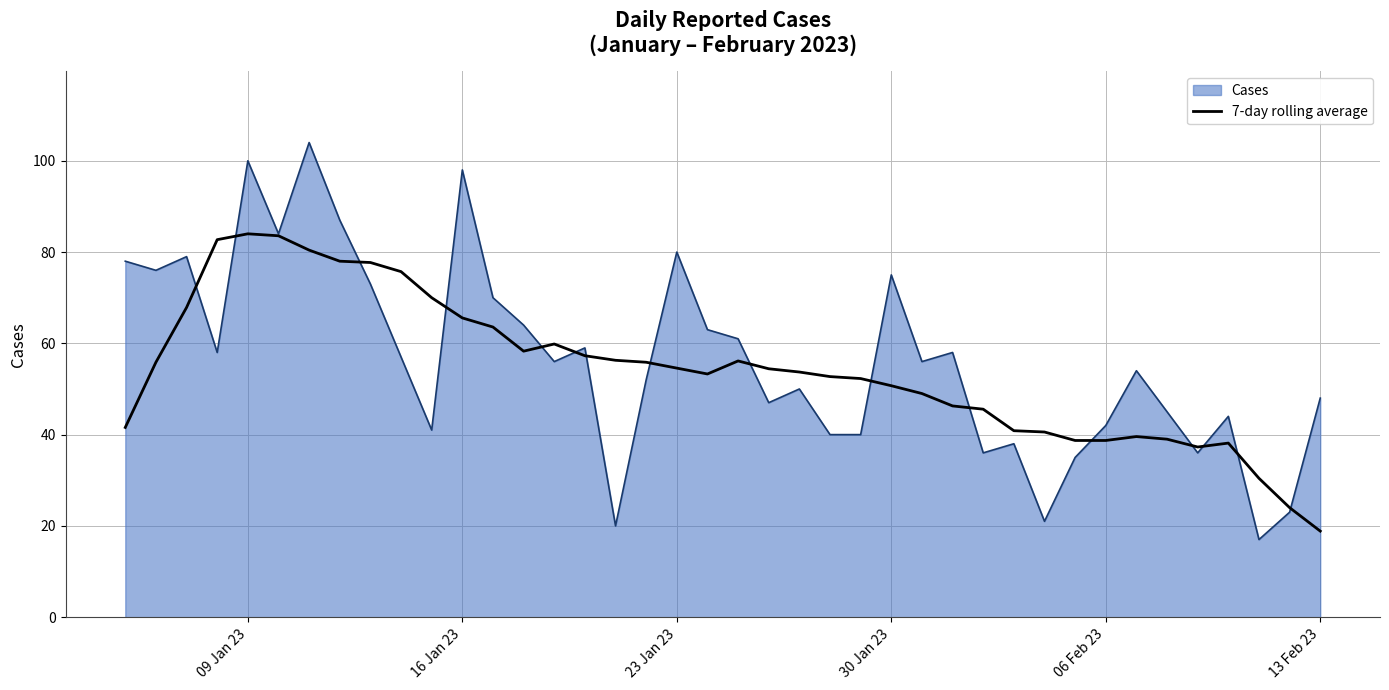

What is the highest value of the 7-day rolling average series?

84.0